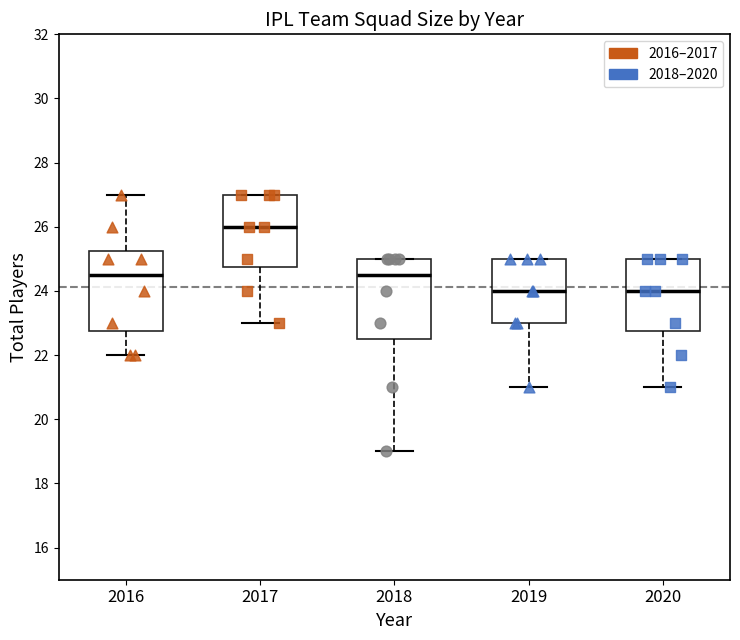

Which box's median line is the highest?

2017